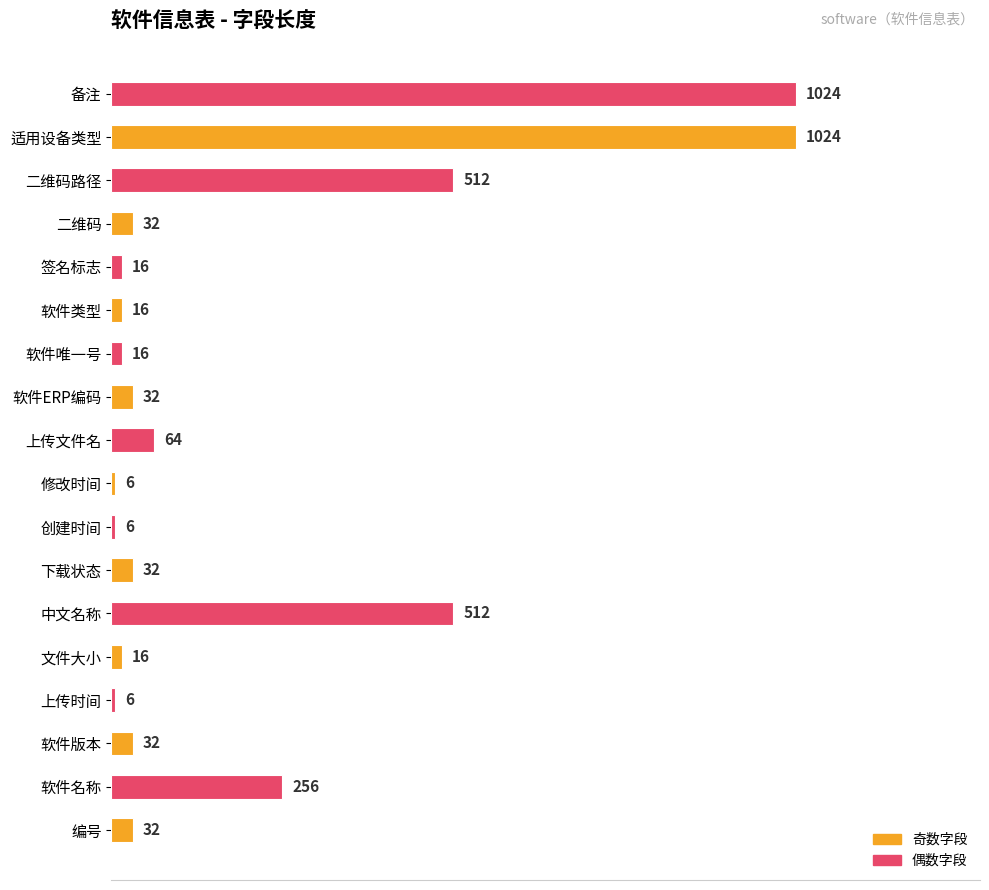

Is it true that the value at 备注 is 1500?

False